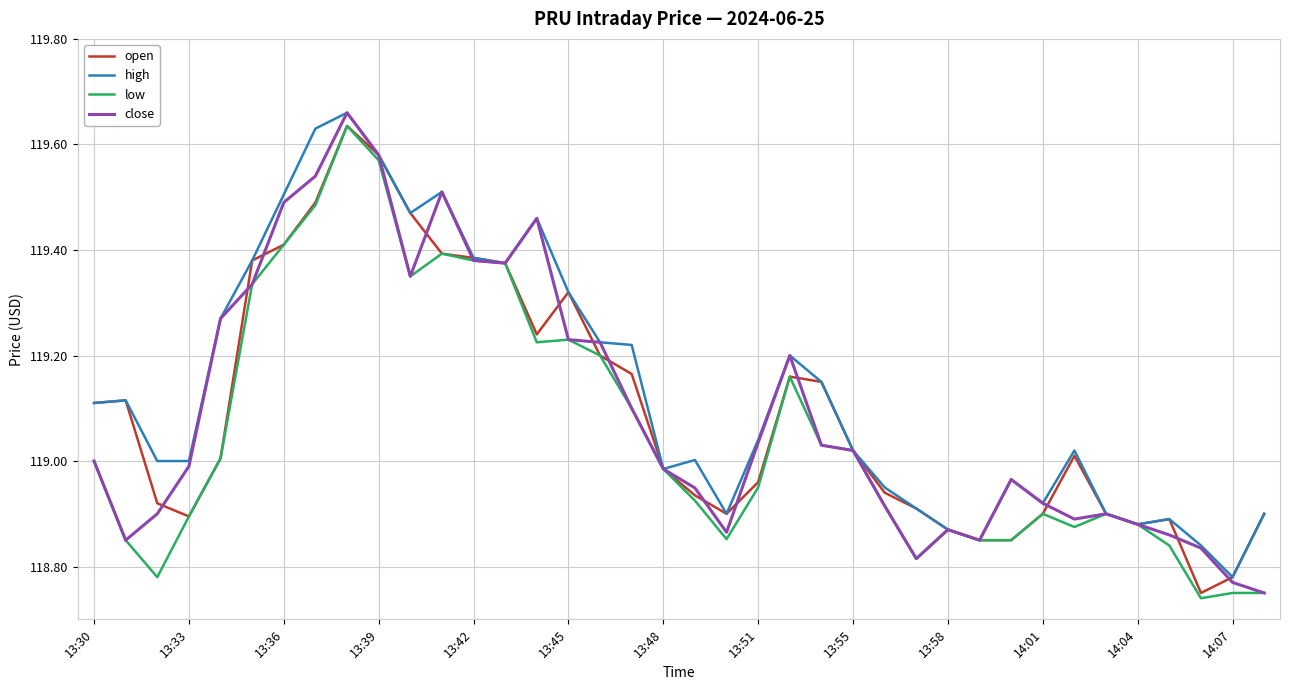

What are all the series names shown in the legend?

open, high, low, close